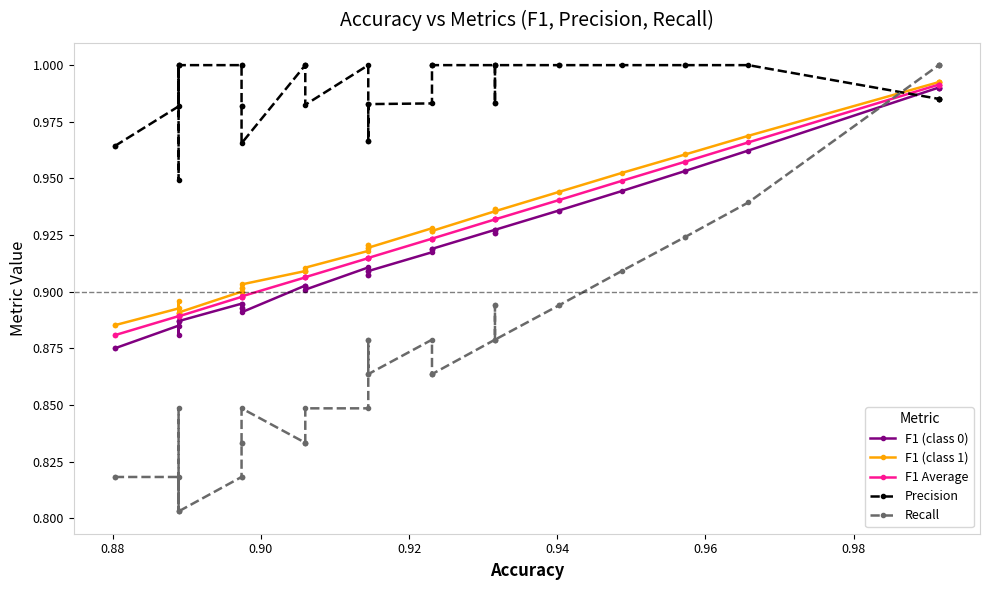

Reading left to right, list all the values displayed in this chart.

F1 (class 0): 0.9	0.9	0.9	0.9	0.9	0.9	0.9	0.9	0.9	0.9	0.9	0.9	0.9	0.9	0.9	0.9	0.9	0.9	0.9	0.9	0.9	0.9	0.9	0.9	0.9	0.9	0.9	0.9	0.9	0.9	0.9	0.9	0.9	1.0	1.0	1.0	1.0	1.0	1.0	1.0
F1 (class 1): 0.9	0.9	0.9	0.9	0.9	0.9	0.9	0.9	0.9	0.9	0.9	0.9	0.9	0.9	0.9	0.9	0.9	0.9	0.9	0.9	0.9	0.9	0.9	0.9	0.9	0.9	0.9	0.9	0.9	0.9	0.9	0.9	1.0	1.0	1.0	1.0	1.0	1.0	1.0	1.0
F1 Average: 0.9	0.9	0.9	0.9	0.9	0.9	0.9	0.9	0.9	0.9	0.9	0.9	0.9	0.9	0.9	0.9	0.9	0.9	0.9	0.9	0.9	0.9	0.9	0.9	0.9	0.9	0.9	0.9	0.9	0.9	0.9	0.9	0.9	1.0	1.0	1.0	1.0	1.0	1.0	1.0
Precision: 1.0	1.0	1.0	1.0	1.0	0.9	1.0	1.0	1.0	1.0	1.0	1.0	1.0	1.0	1.0	1.0	1.0	1.0	1.0	1.0	1.0	1.0	1.0	1.0	1.0	1.0	1.0	1.0	1.0	1.0	1.0	1.0	1.0	1.0	1.0	1.0	1.0	1.0	1.0	1.0
Recall: 0.8	0.8	0.8	0.8	0.8	0.8	0.8	0.8	0.8	0.8	0.8	0.8	0.8	0.8	0.8	0.8	0.8	0.9	0.9	0.9	0.9	0.9	0.9	0.9	0.9	0.9	0.9	0.9	0.9	0.9	0.9	0.9	0.9	0.9	0.9	0.9	1.0	1.0	1.0	1.0